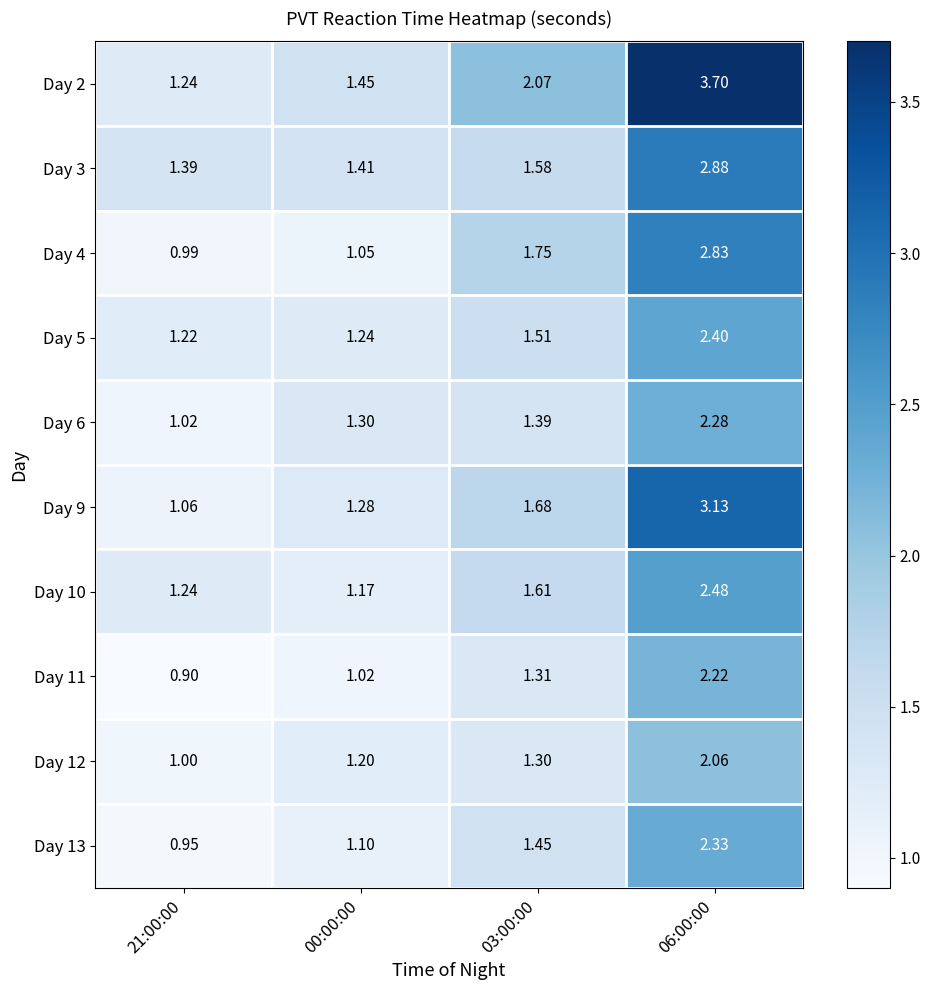

Is the value of Day 6 at 03:00:00 greater than the value of Day 4 at 06:00:00?

No